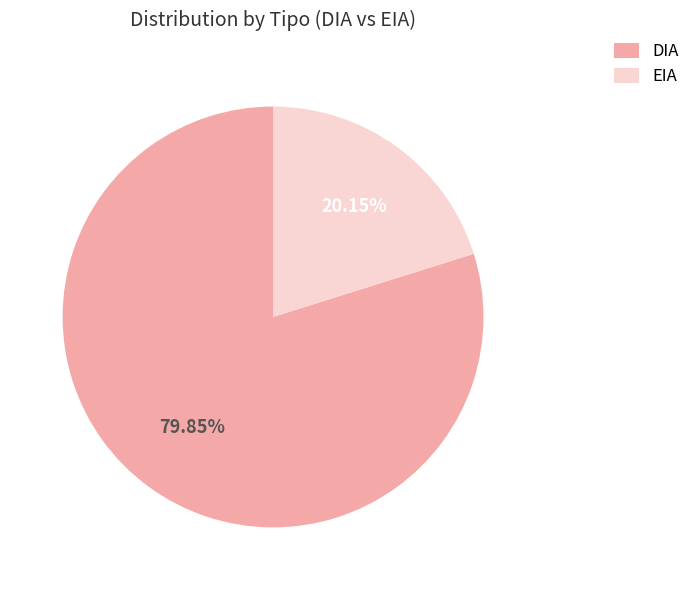

Which has a higher value, DIA or EIA?

DIA